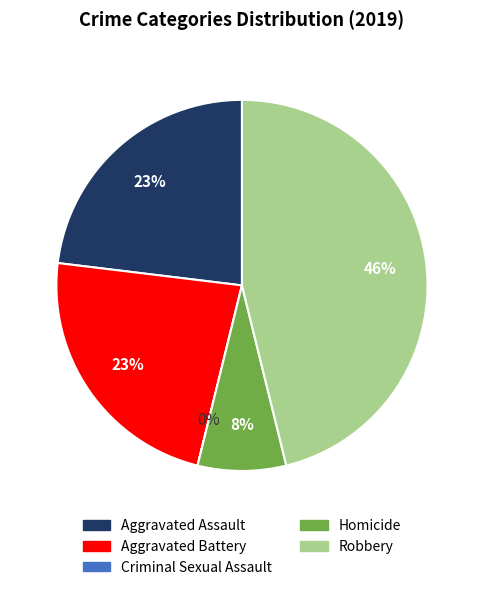

What is the change in value from Aggravated Battery to Criminal Sexual Assault?

-3